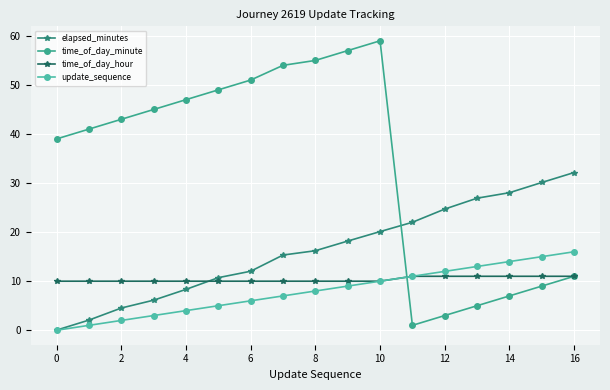

Reading left to right, what are all the values shown in this chart?

elapsed_minutes: 0.0	2.1	4.5	6.1	8.3	10.7	12.0	15.3	16.2	18.2	20.1	22.0	24.7	26.9	28.0	30.1	32.1
time_of_day_minute: 39.0	41.0	43.0	45.0	47.0	49.0	51.0	54.0	55.0	57.0	59.0	1.0	3.0	5.0	7.0	9.0	11.0
time_of_day_hour: 10.0	10.0	10.0	10.0	10.0	10.0	10.0	10.0	10.0	10.0	10.0	11.0	11.0	11.0	11.0	11.0	11.0
update_sequence: 0.0	1.0	2.0	3.0	4.0	5.0	6.0	7.0	8.0	9.0	10.0	11.0	12.0	13.0	14.0	15.0	16.0